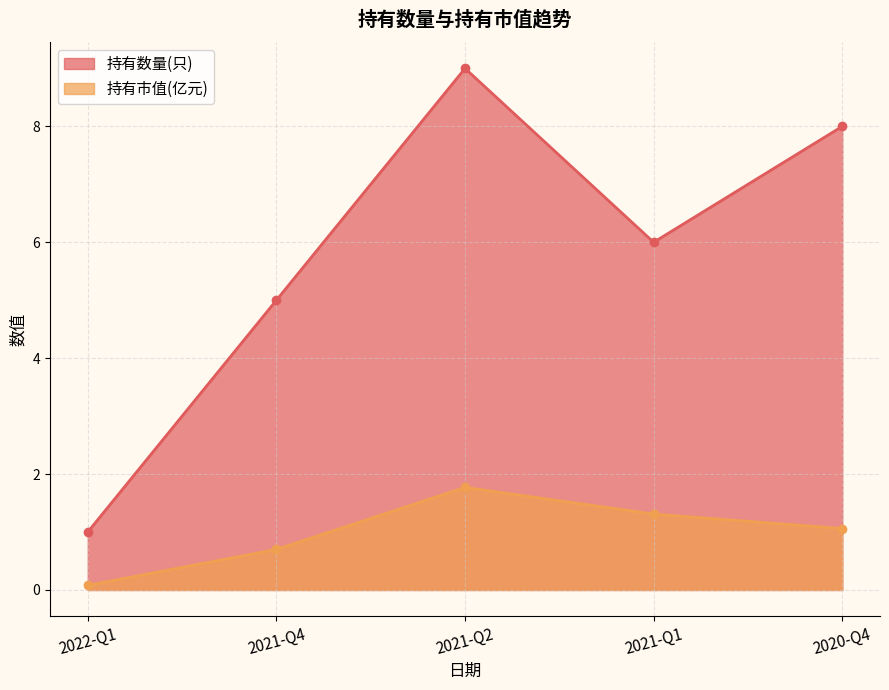

What is the maximum value shown in the chart?

9.0